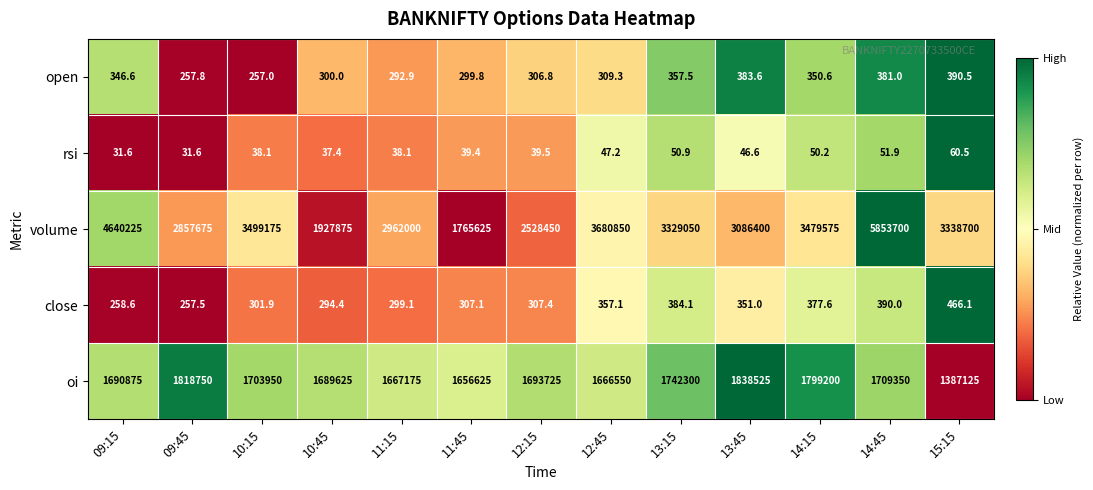

What is the difference between the maximum and minimum values in the rsi series?

28.9